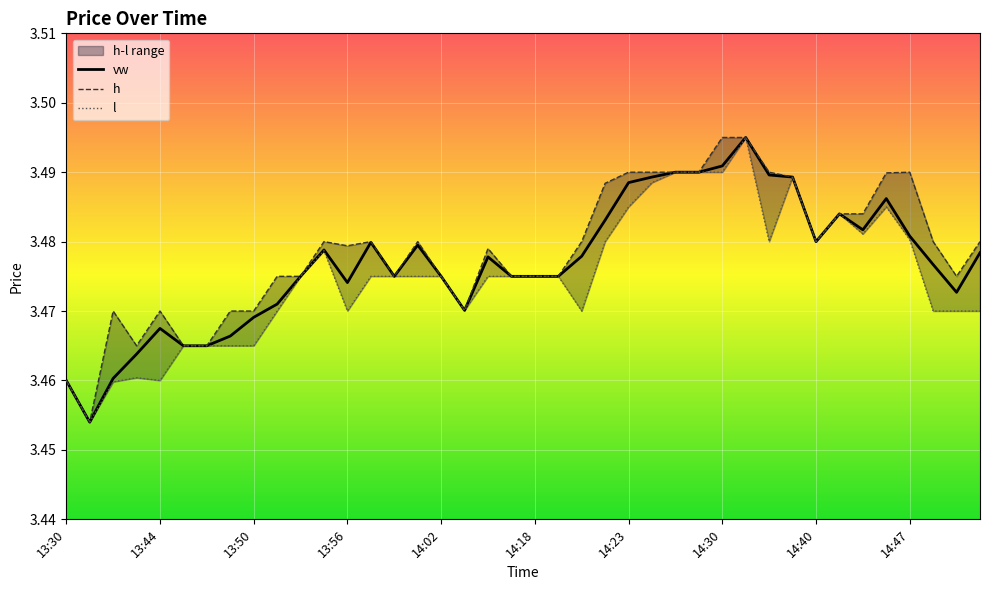

List the series in order of their overall mean, highest first.

h, vw, l